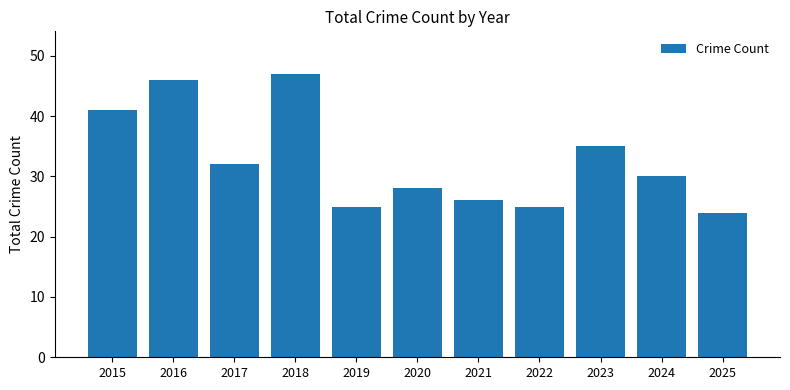

What is the ratio of the value at 2016 to the value at 2023?

1.3